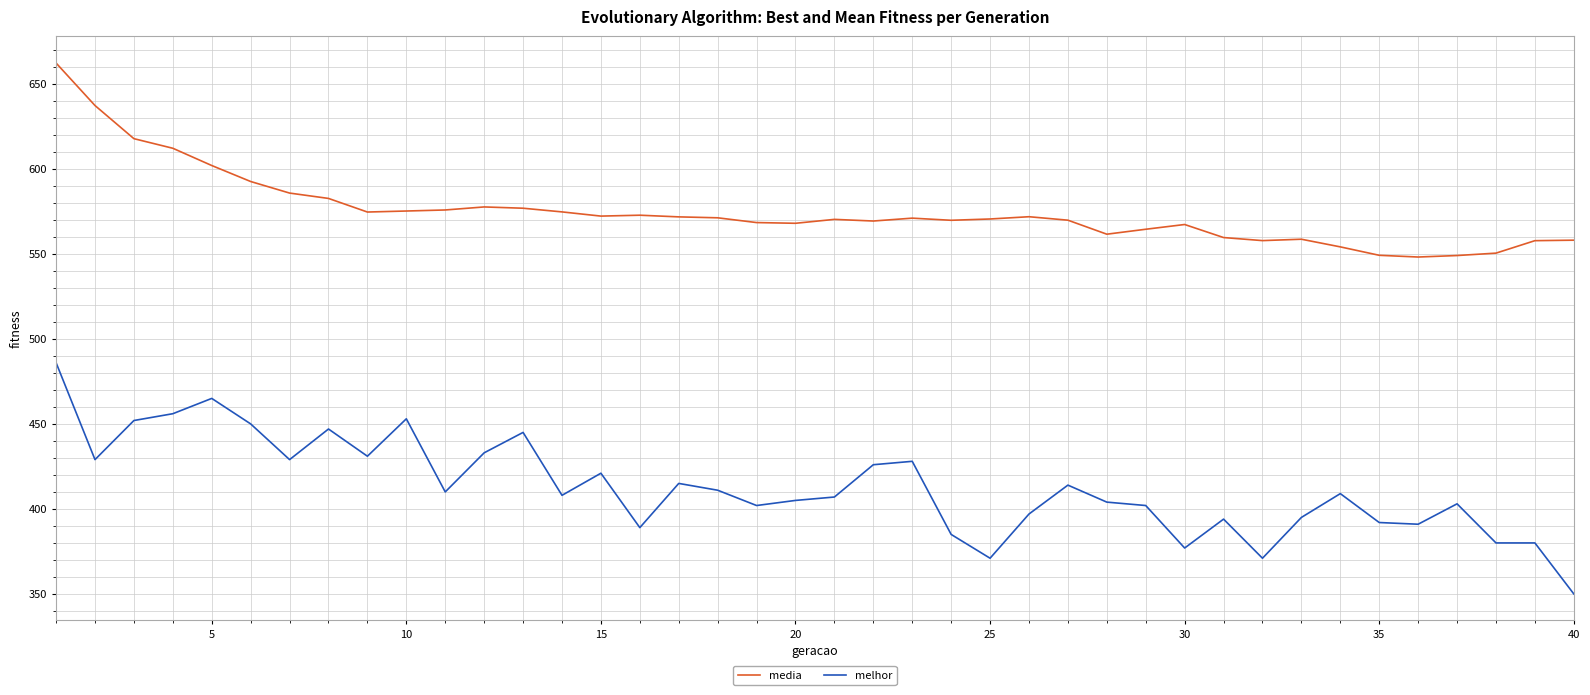

Which series has the largest range (max minus min)?

melhor